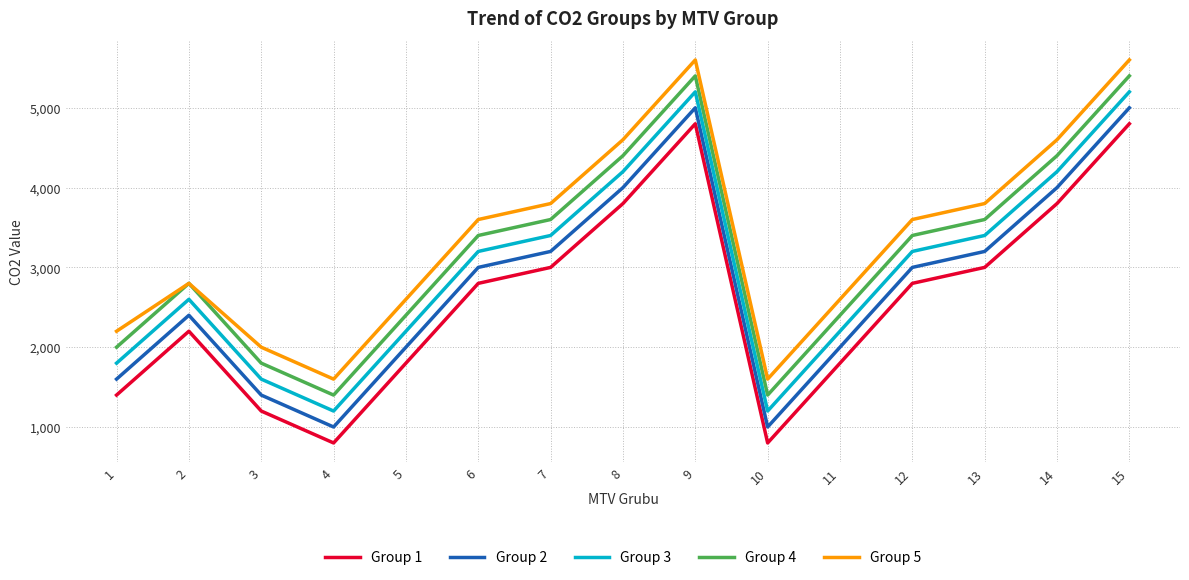

What is the greatest value displayed?

5600